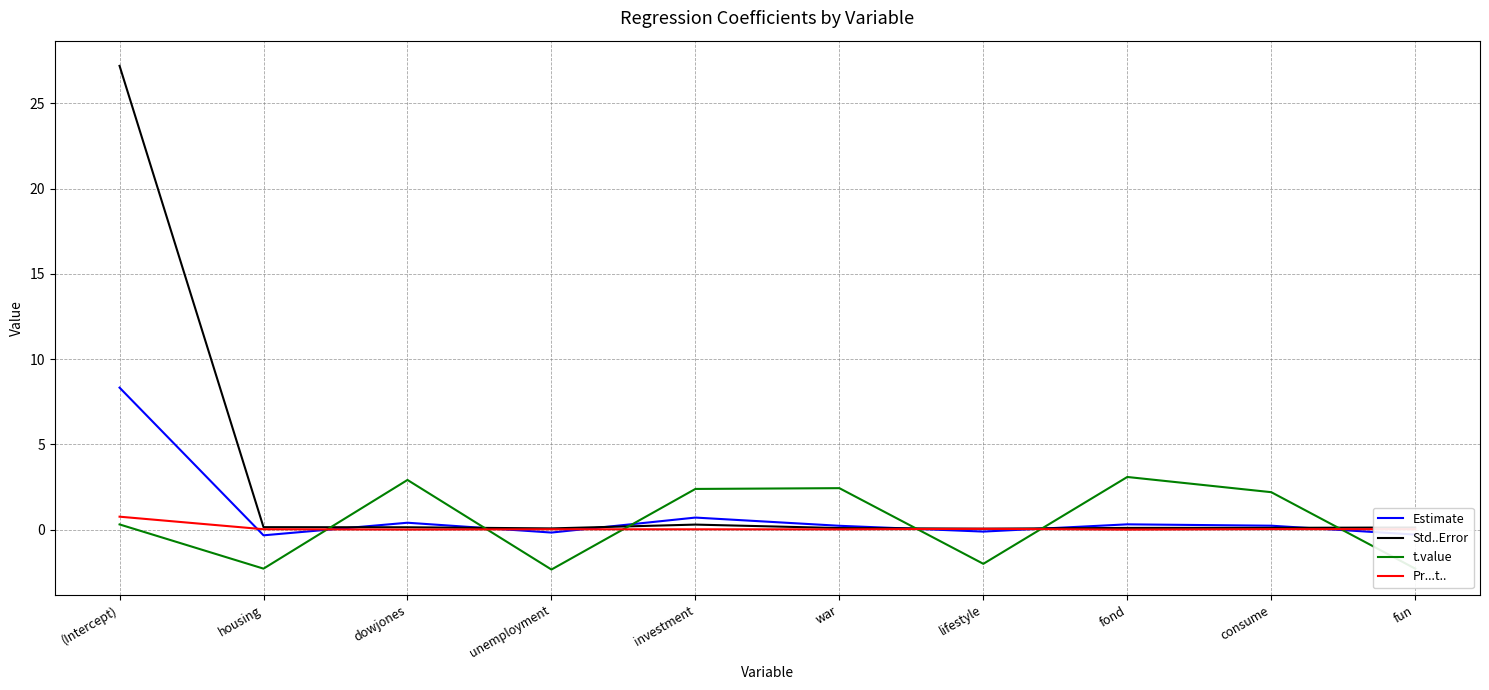

What is the difference between the maximum and minimum values in the Pr...t.. series?

0.8